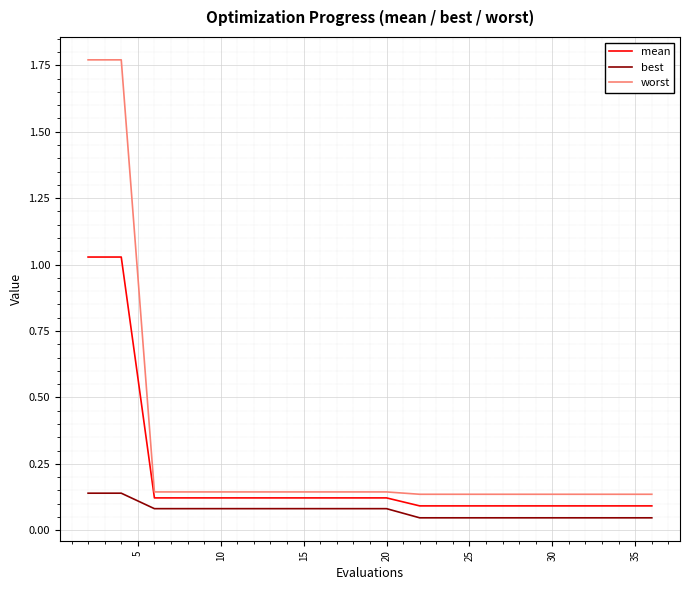

What is the difference between the second highest and minimum values in the mean series?

0.9